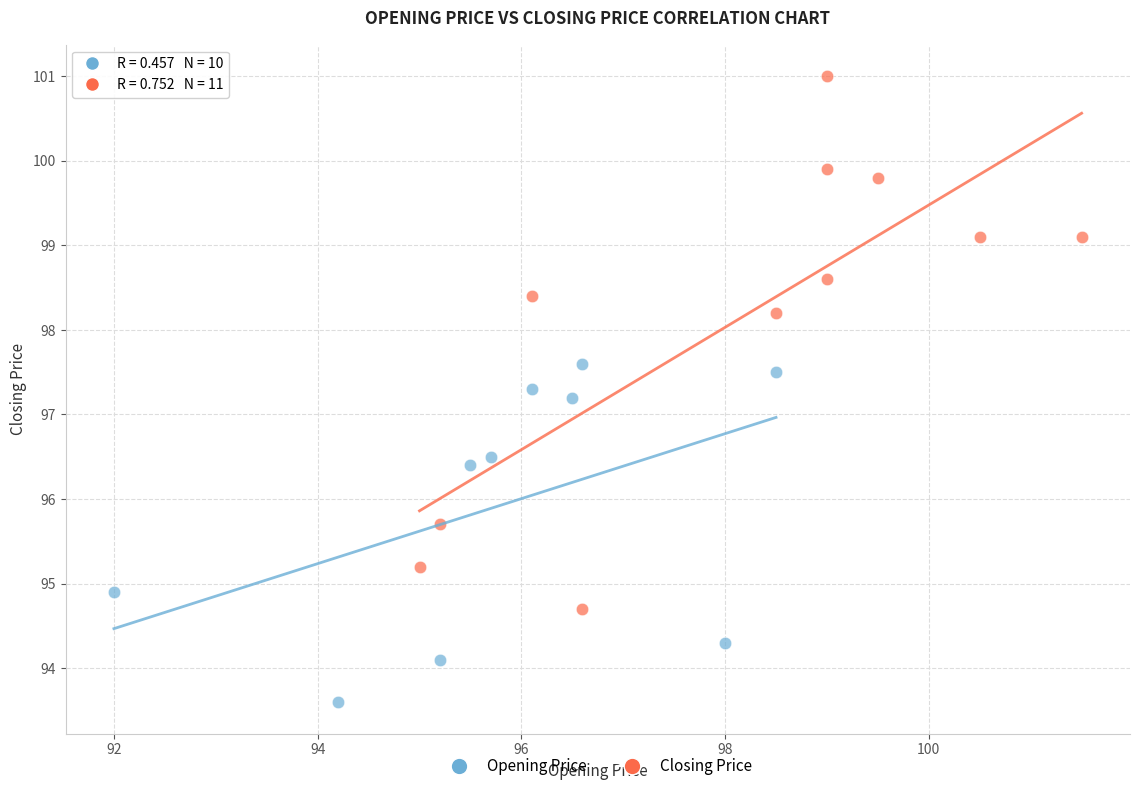

Which series contains the highest Y value?

Closing Price